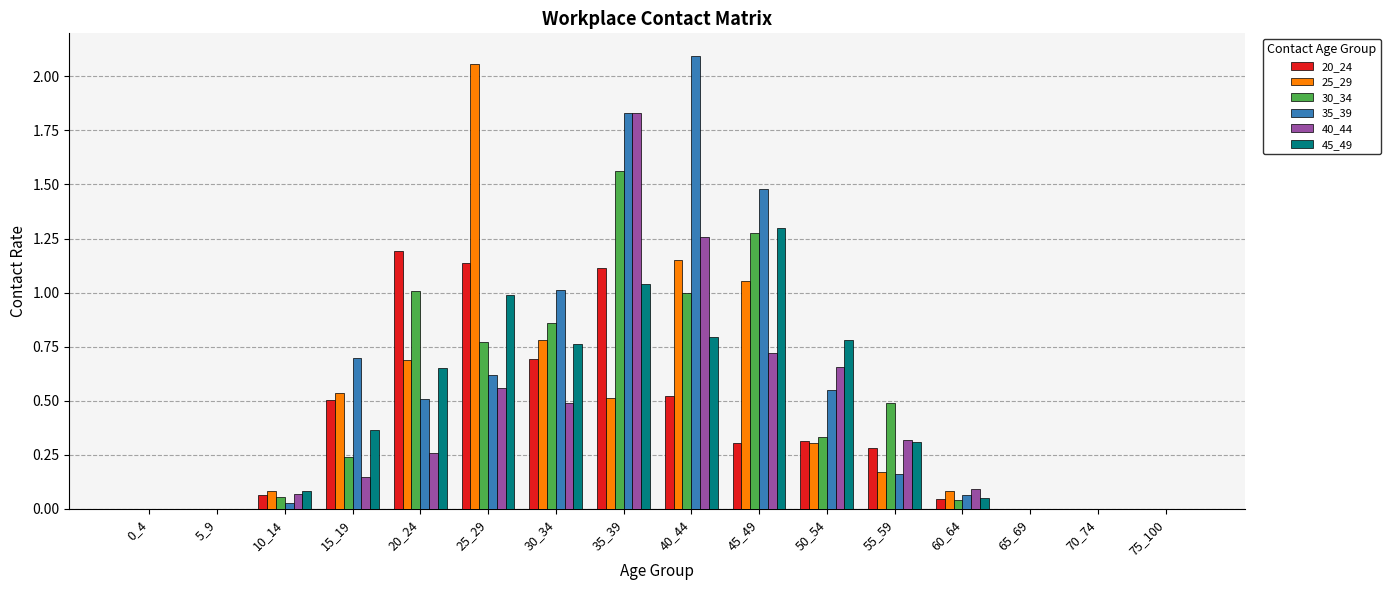

Which series changed the most between 10_14 and 20_24?

20_24